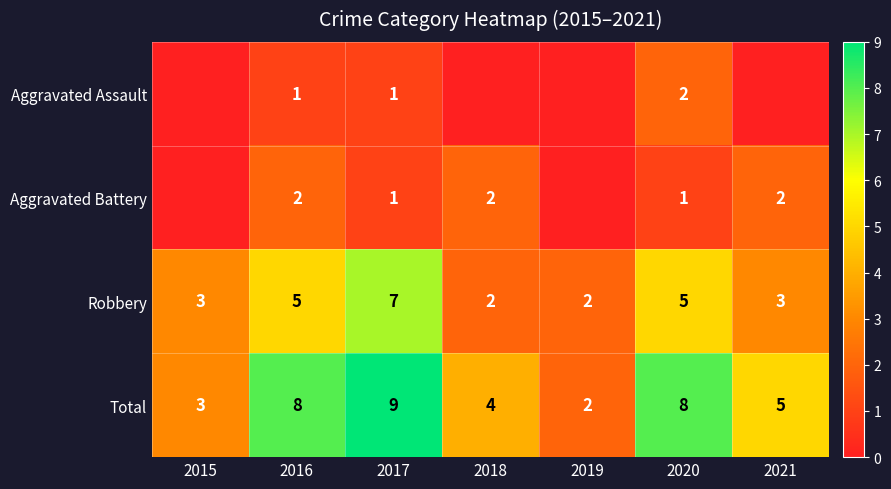

Read the Total value at 2017.

9